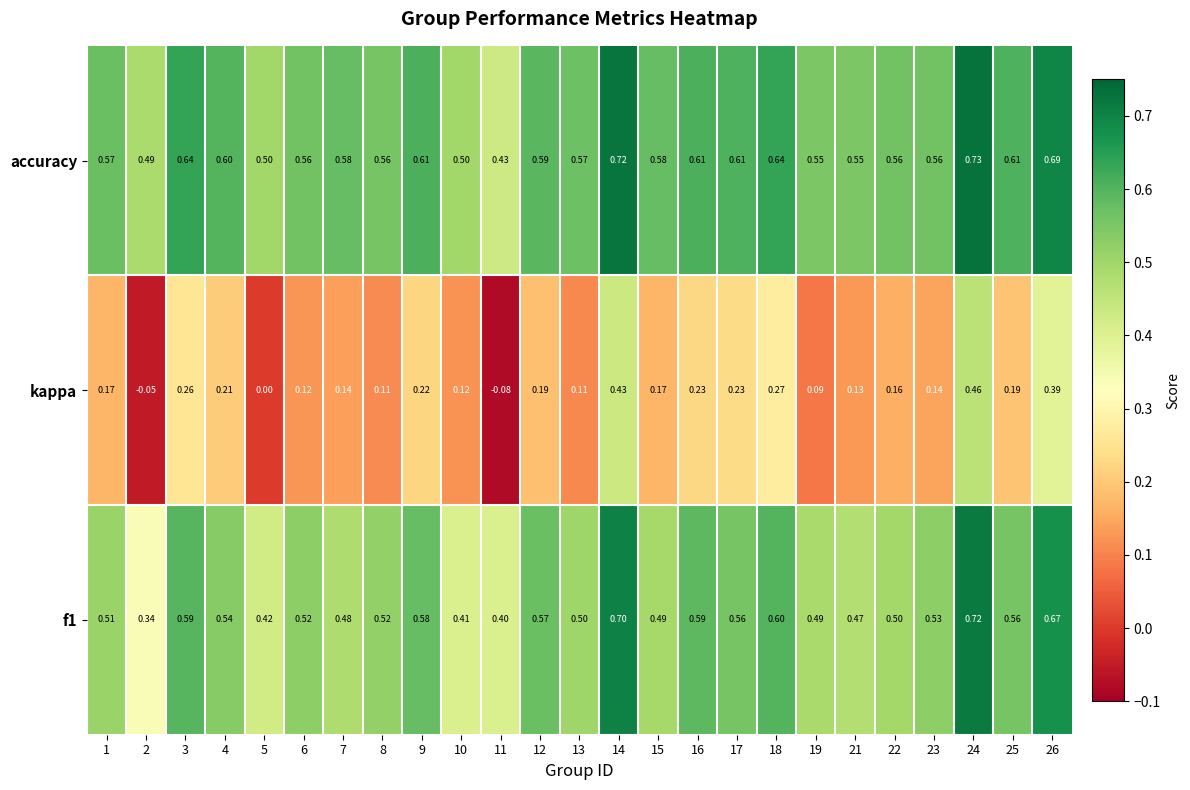

How many distinct data groups are displayed?

3